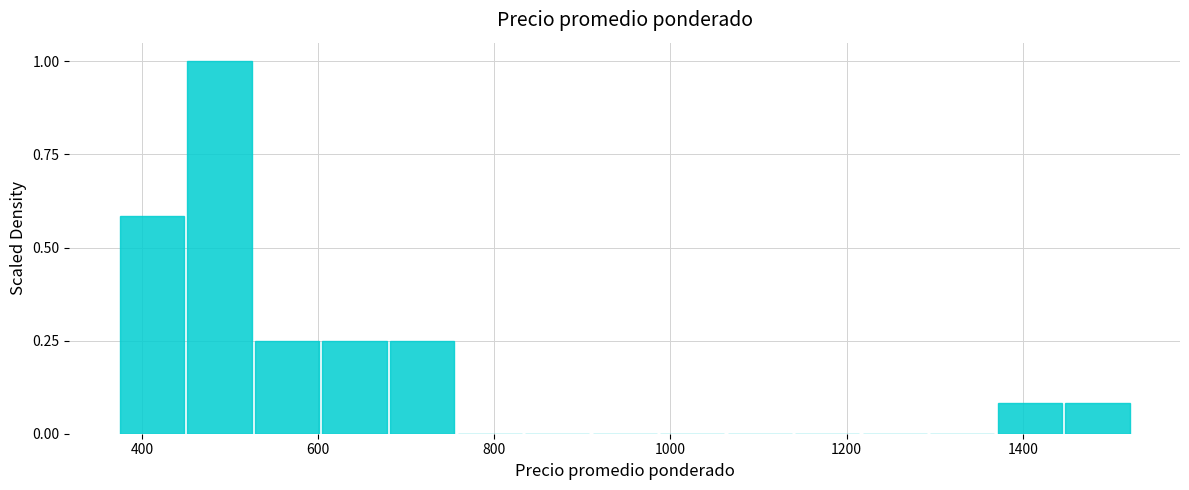

Read against the x-axis, roughly where is the centre of the tallest bar?

480